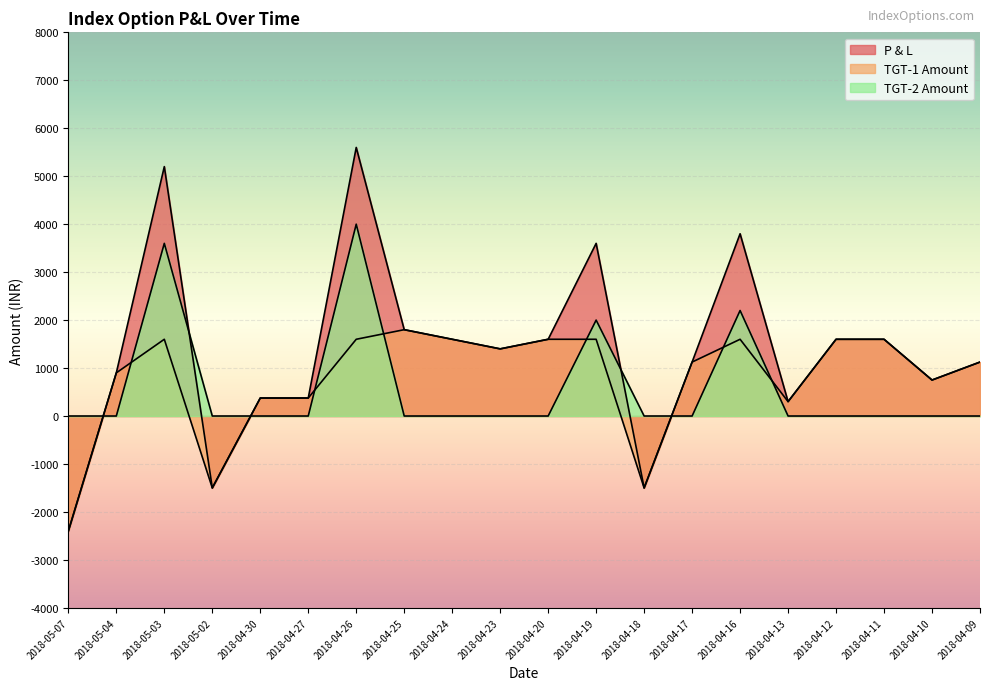

At which label does TGT-2 Amount reach its peak?

2018-04-26